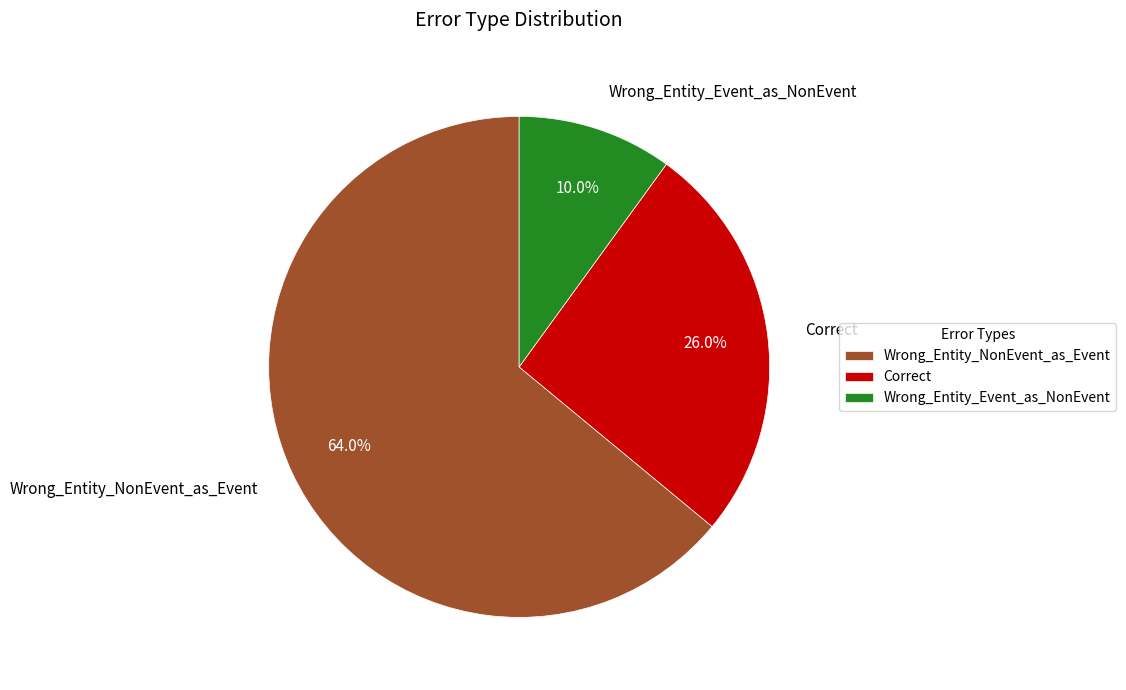

Which category has the smallest portion of the pie?

Wrong_Entity_Event_as_NonEvent